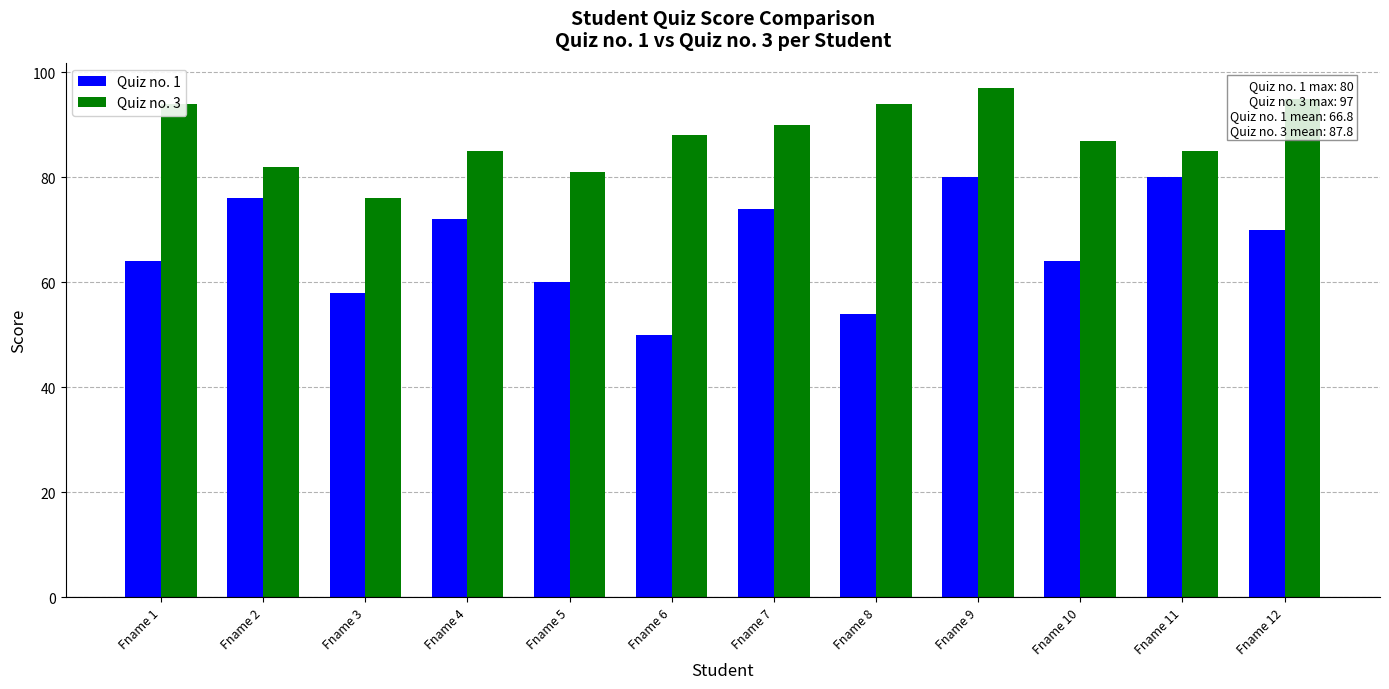

What is the value of the Quiz no. 1 bar at the 10th from the left?

64